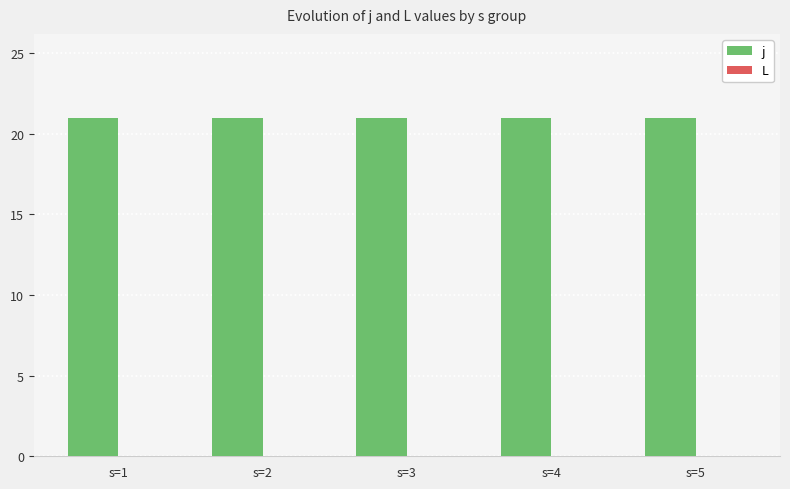

How many bars are there in each group?

2